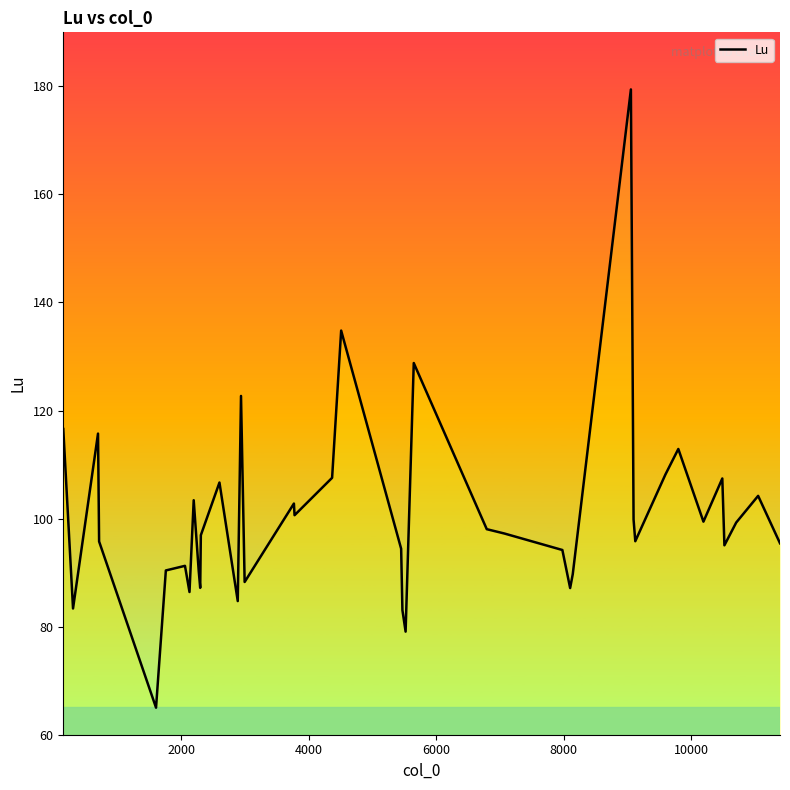

What is the maximum value shown in the chart?

179.4